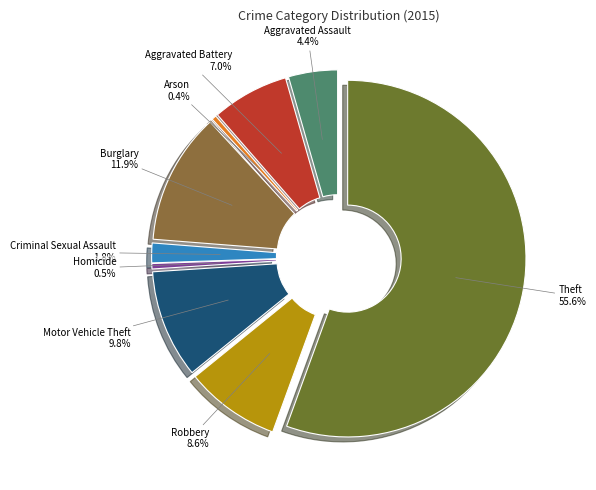

What percentage do Arson and Criminal Sexual Assault together represent?

2.2%